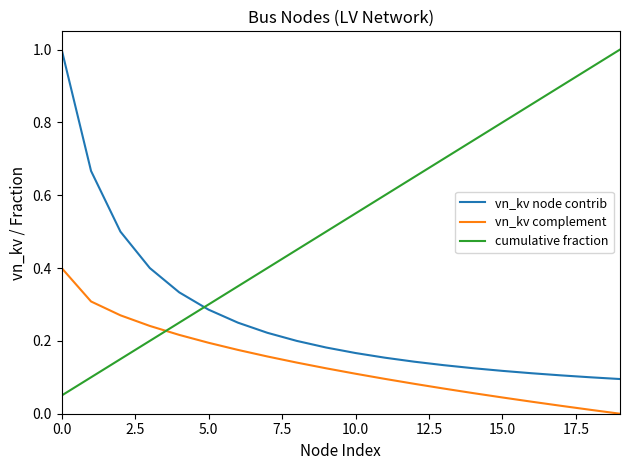

Which series has the largest range (max minus min)?

cumulative fraction